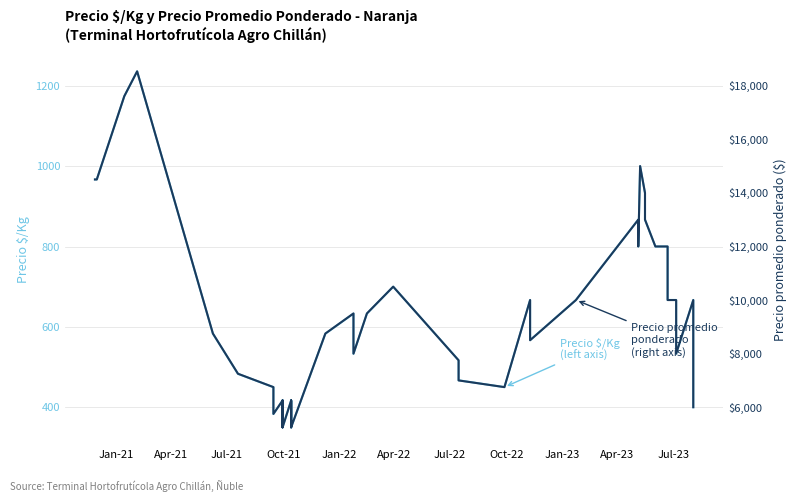

What is the value of the Precio promedio ponderado point at the 13th from the left?

6250